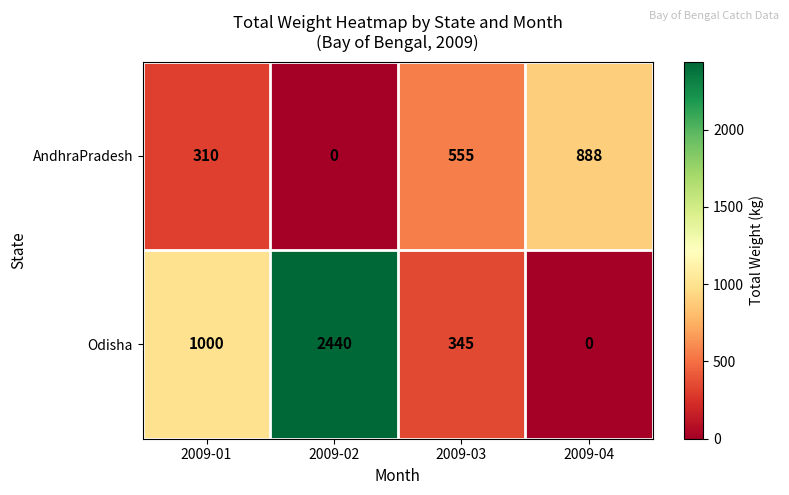

Count the number of categories in the chart.

4